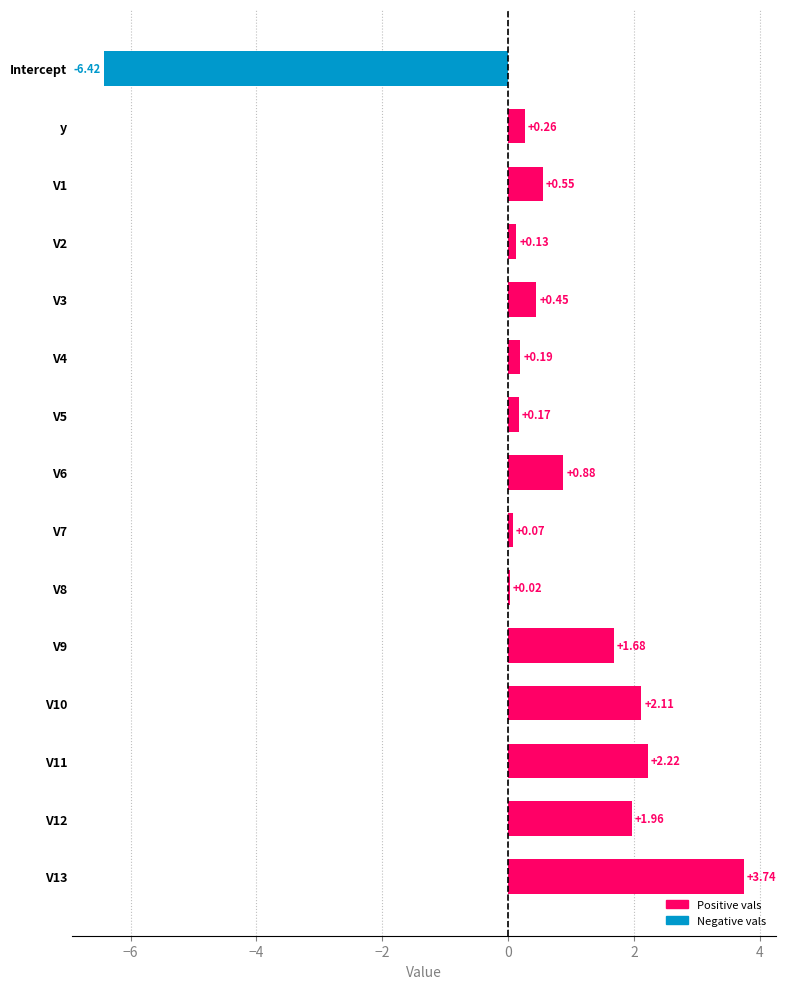

What is the change in value from y to V12?

+1.7